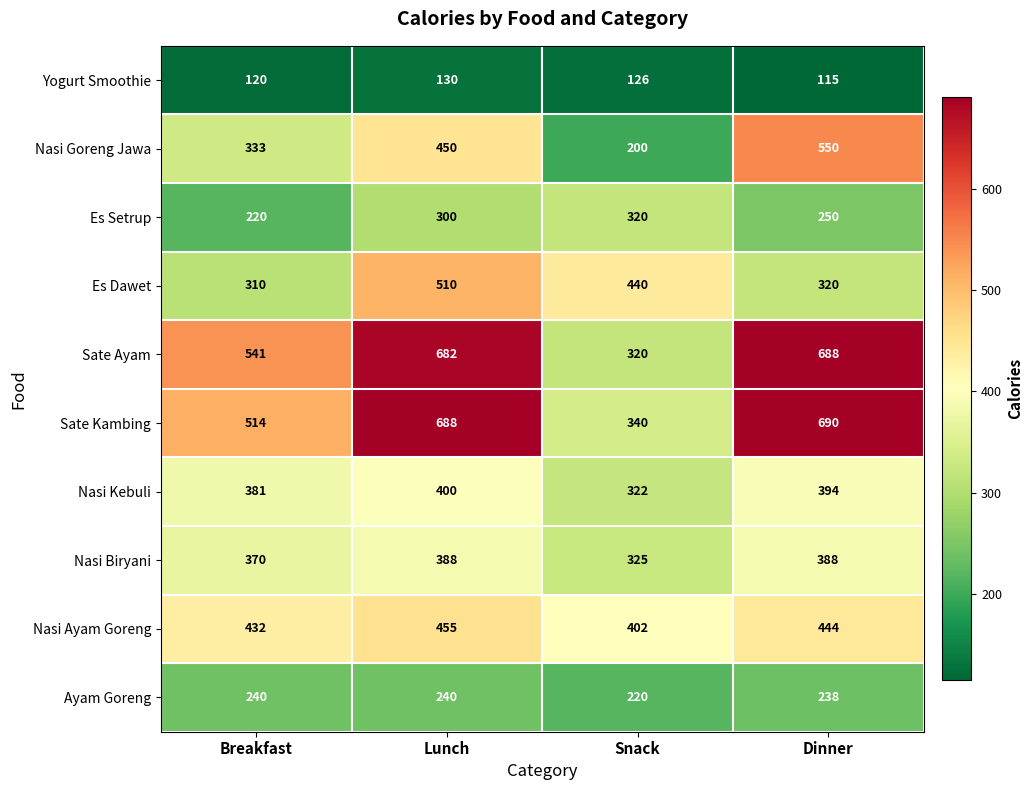

At which category does the chart reach its peak across all series?

Dinner